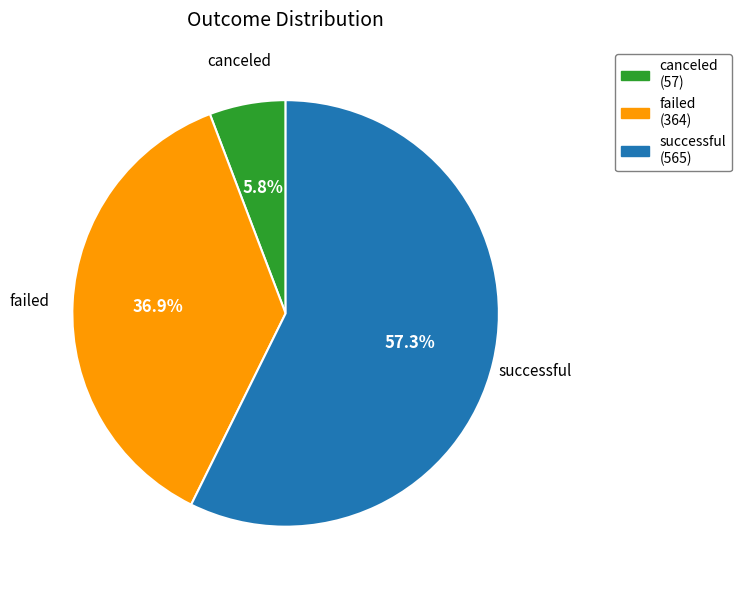

How much of the chart is everything except successful?

42.7%